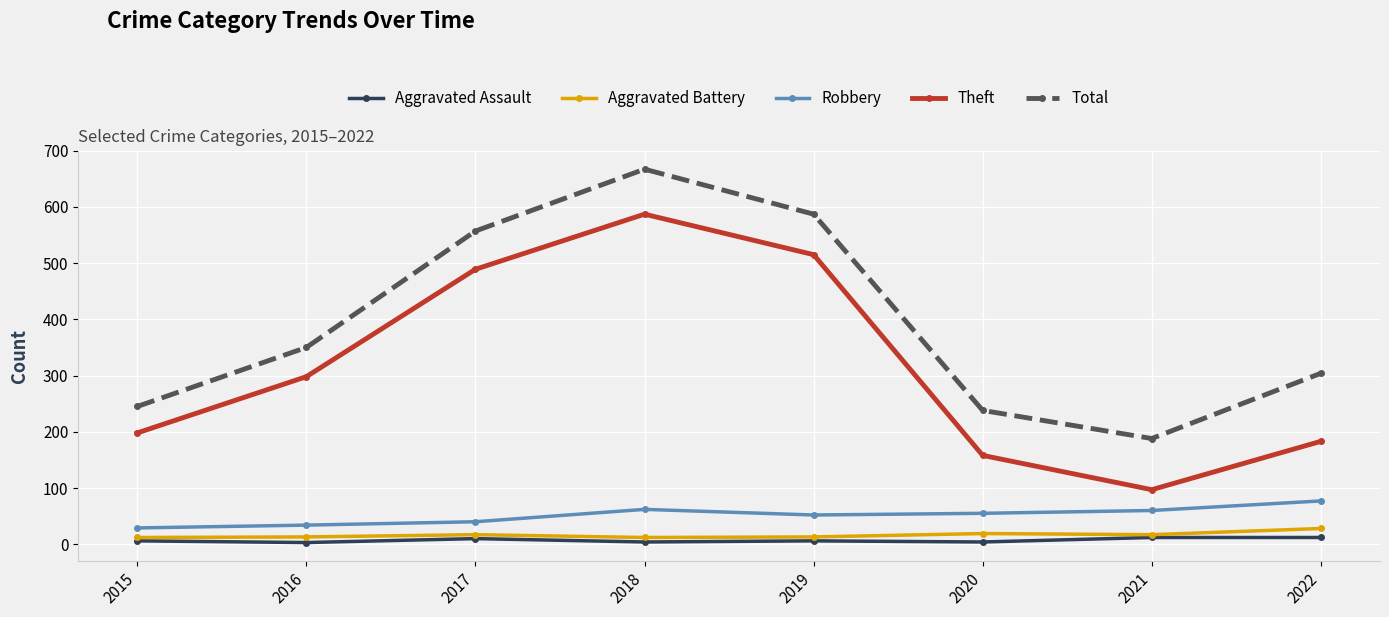

True or false: Robbery and Aggravated Assault intersect in this chart.

False